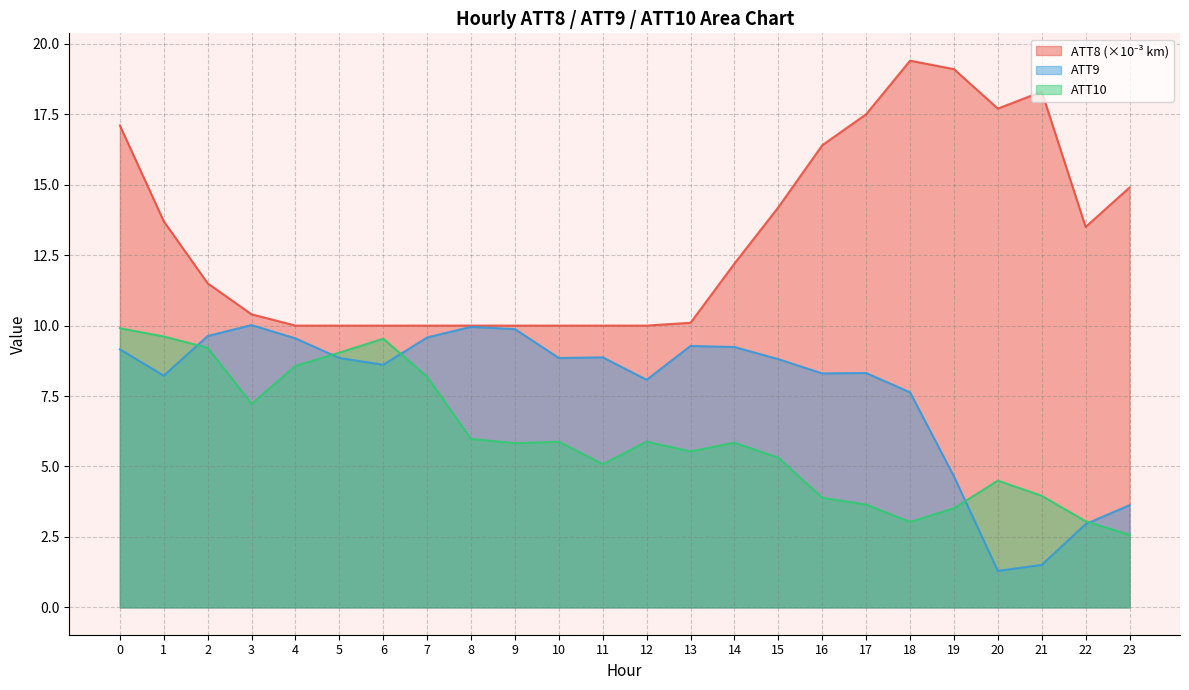

How many lines are shown in the chart?

3